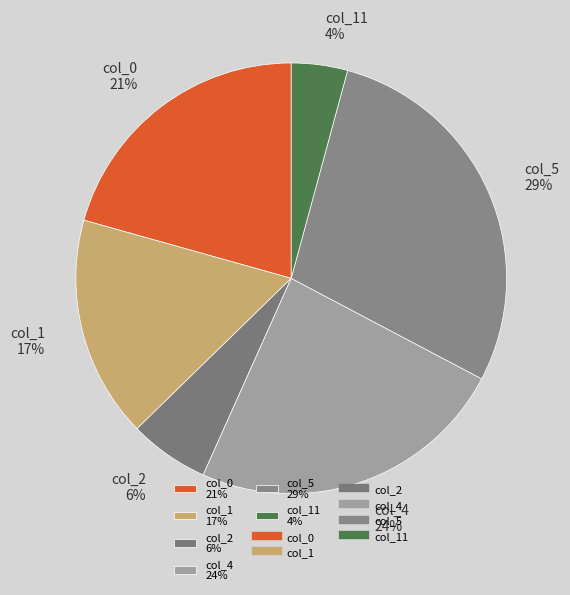

To the nearest percent, what is the difference between the col_5 29% and col_1 17% slice percentages?

12%